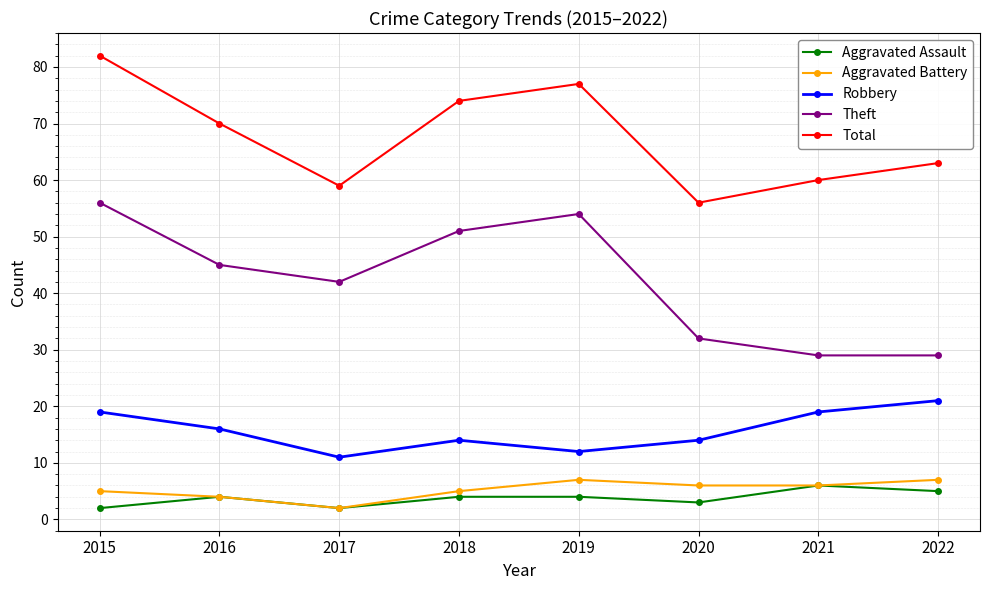

True or false: Total has a value of 70 at 2016.

True